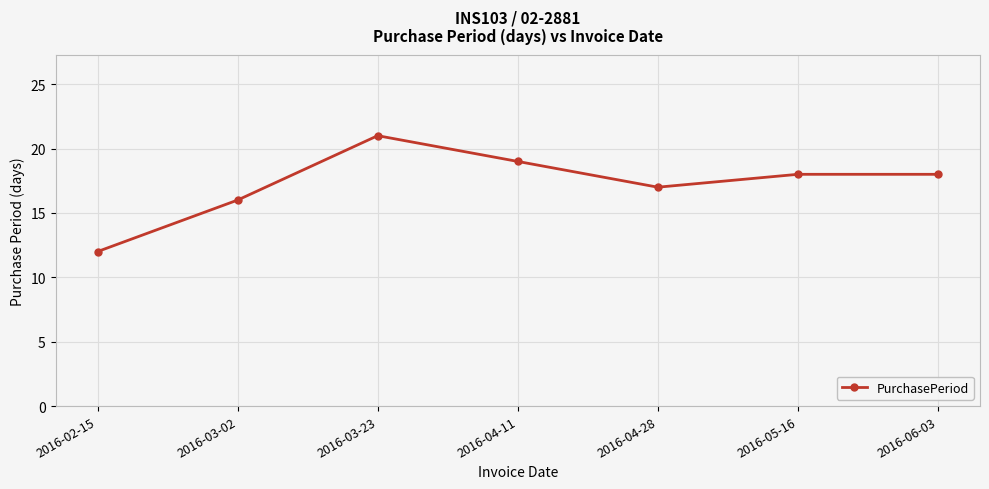

What is the change in value from 2016-02-15 to 2016-04-28?

+5